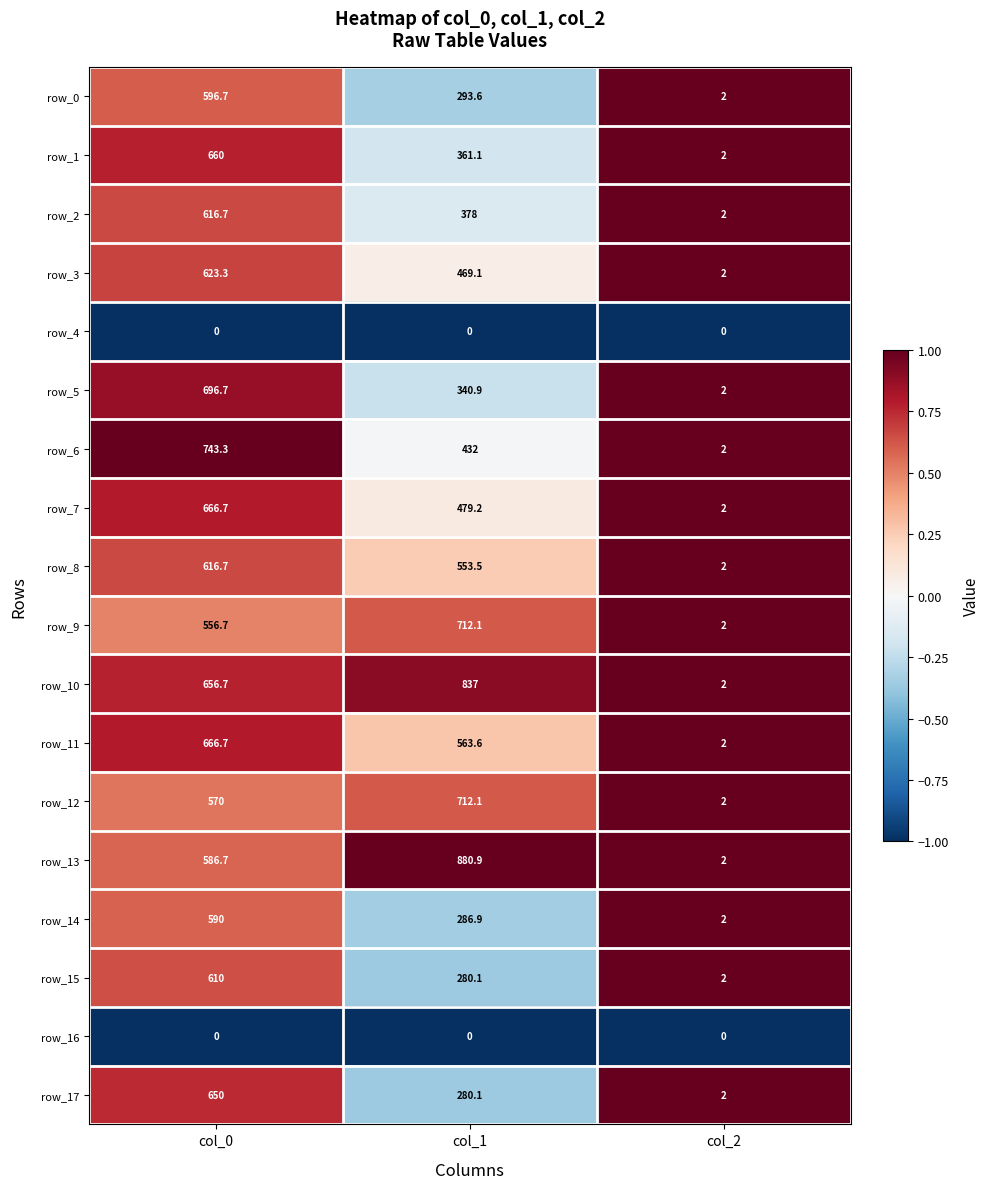

Is it true that row_14 equals 286.9 at col_1?

True